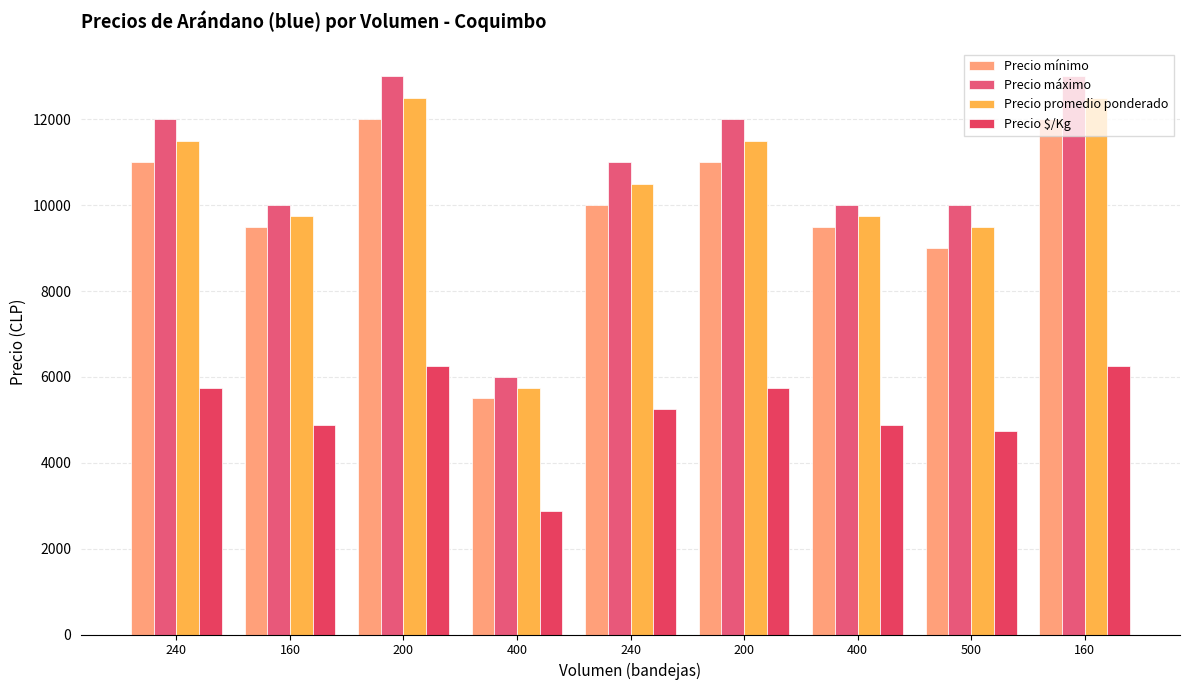

How many series are shown in this chart?

4